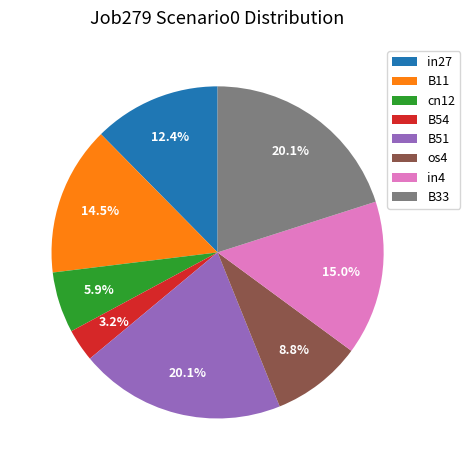

Which has a higher value, B33 or B54?

B33